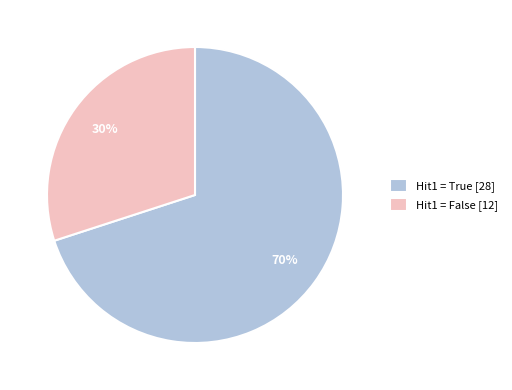

Which category has the smallest portion of the pie?

Hit1 = False [12]